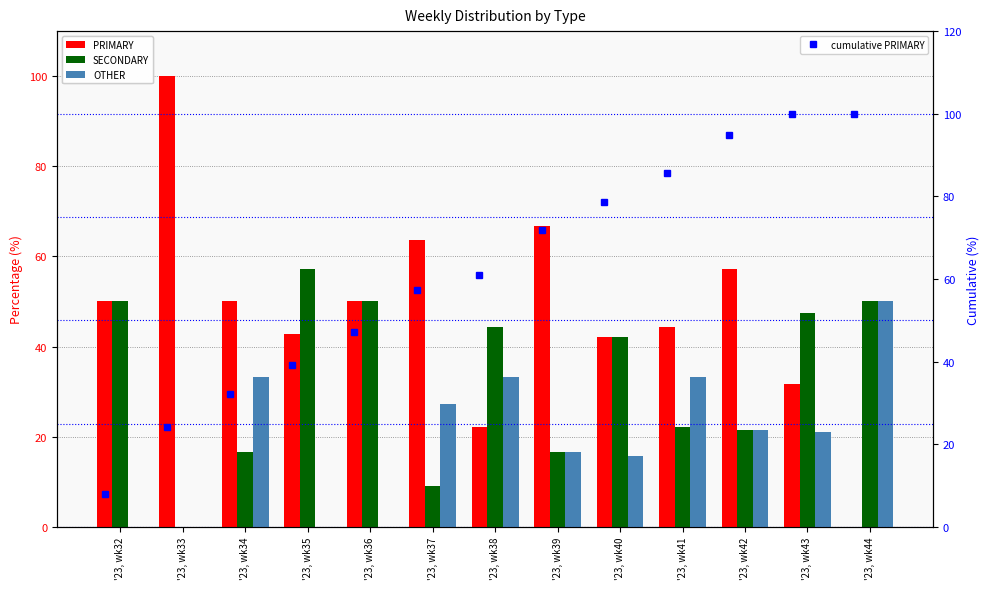

Which series has the largest total across all categories?

cumulative PRIMARY